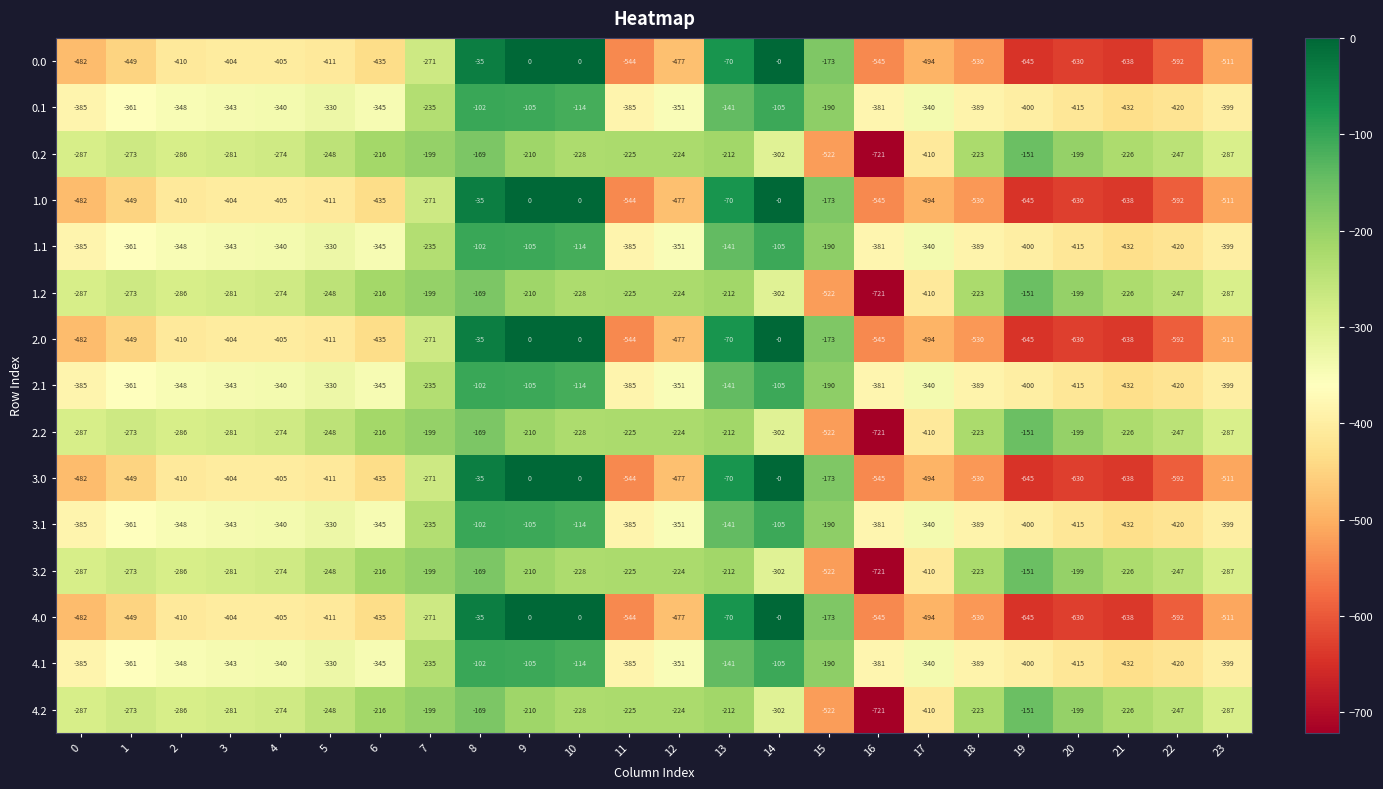

At which category is the sum across all series the highest?

8